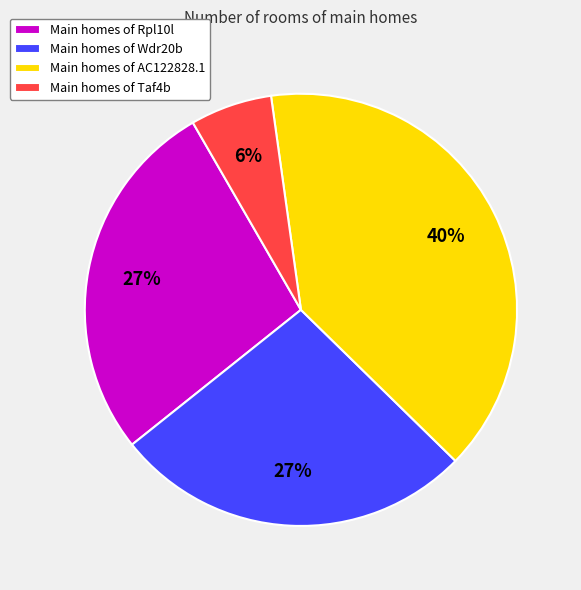

Is the sum of Main homes of AC122828.1 and Main homes of Wdr20b greater than half?

Yes